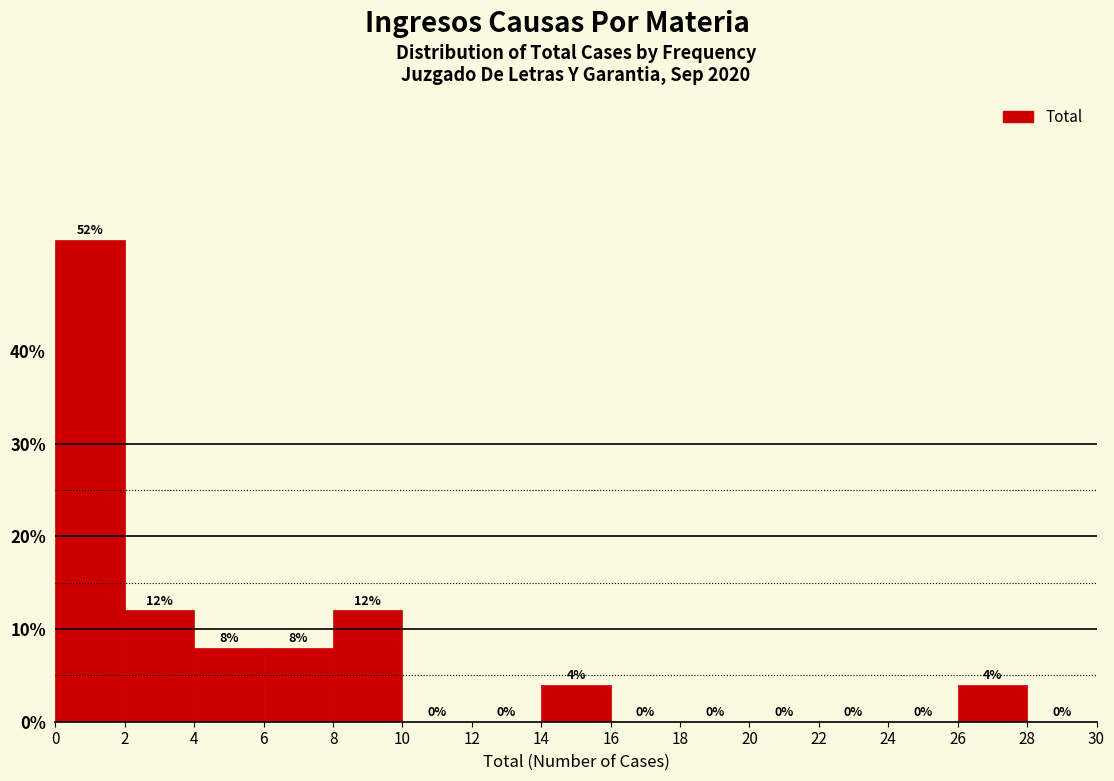

Reading left to right, transcribe this chart: for each bar, give the range it covers on the x-axis and its height.

0 to 2: 52
2 to 4: 12
4 to 6: 8
6 to 8: 8
8 to 10: 12
10 to 12: 0
12 to 14: 0
14 to 16: 4
16 to 18: 0
18 to 20: 0
20 to 22: 0
22 to 24: 0
24 to 26: 0
26 to 28: 4
28 to 30: 0